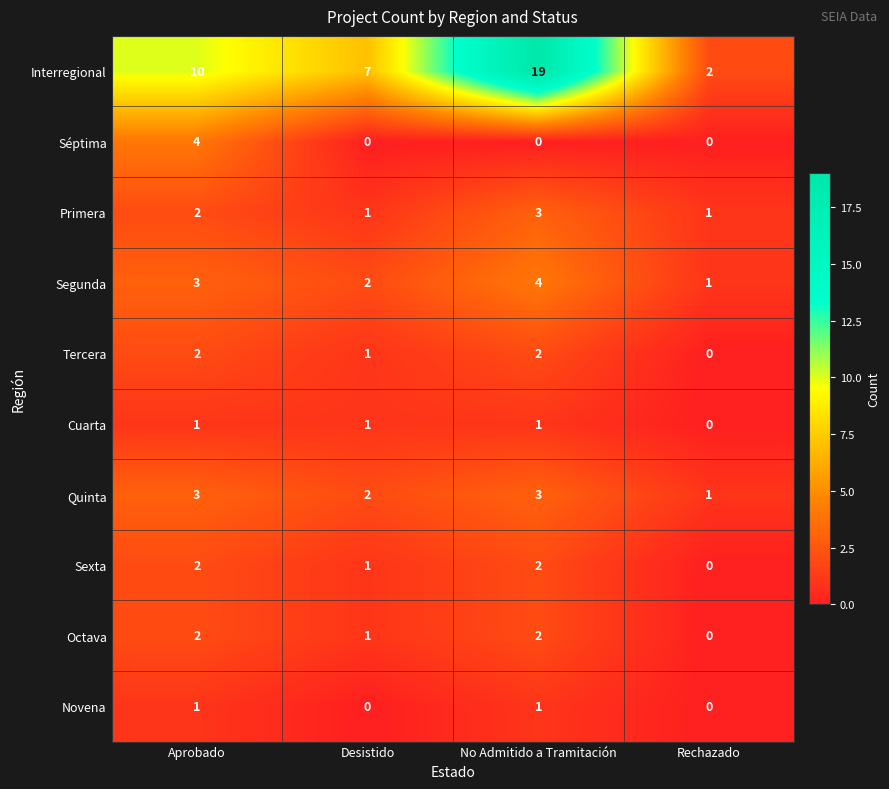

Count the Séptima values in the range 0 to 4.

4